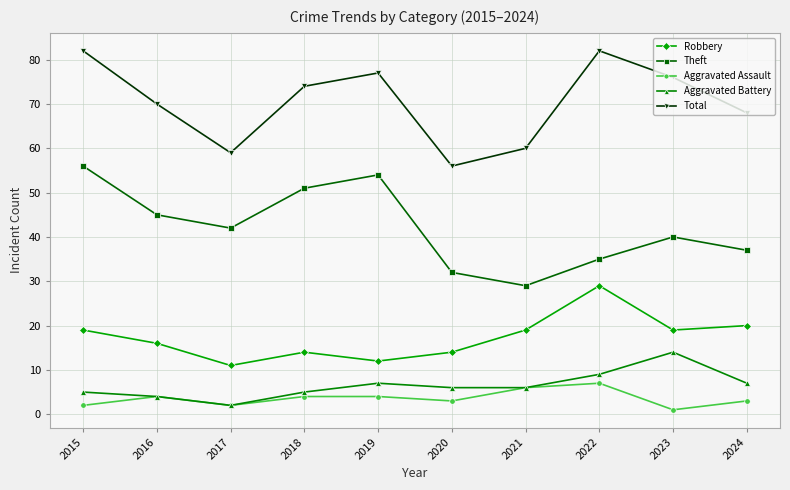

True or false: Theft has a value of 56 at 2015.

True